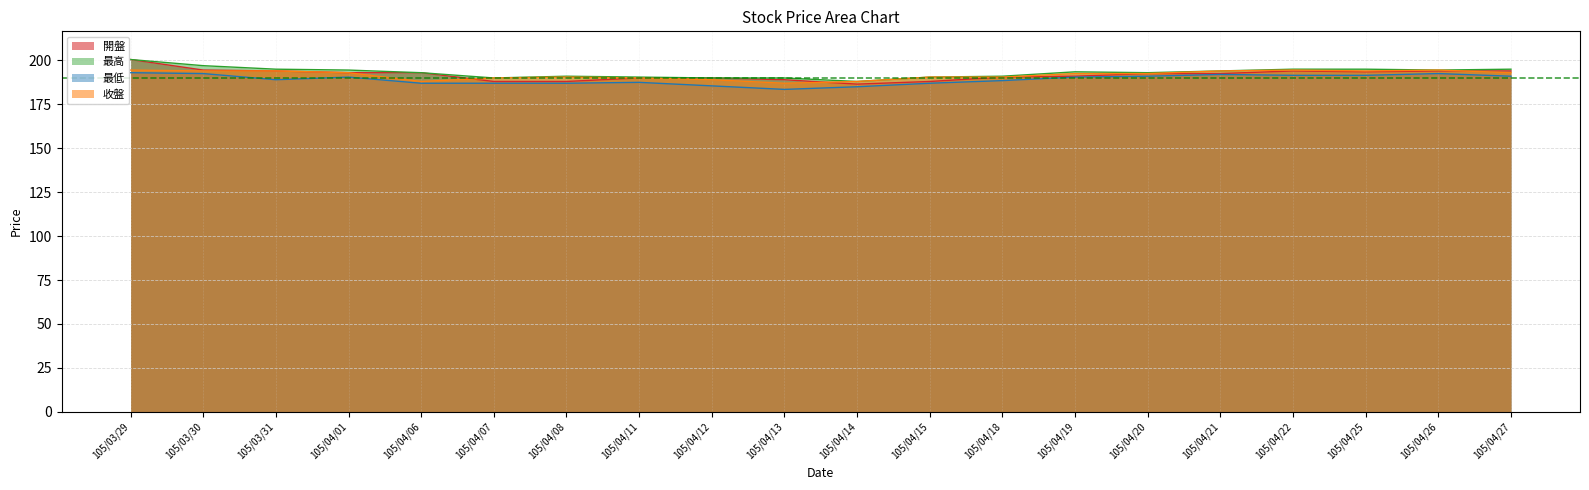

What is the spread (max minus min) of values at 105/04/27?

4.0